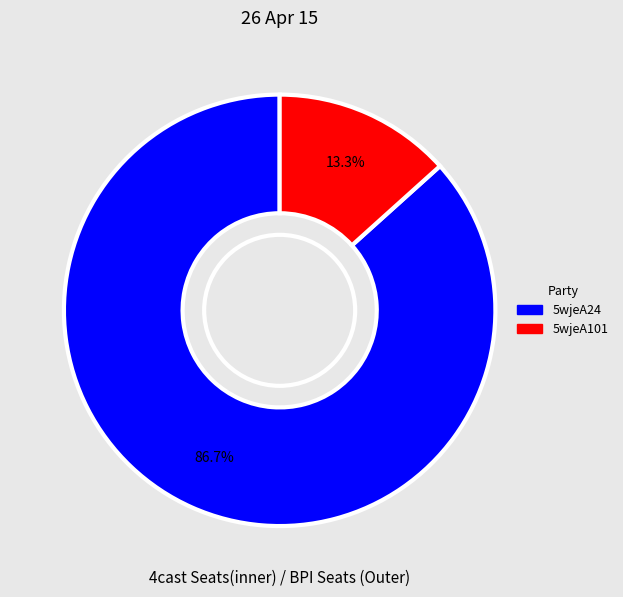

Does 5wjeA24 represent more than half of the total?

Yes